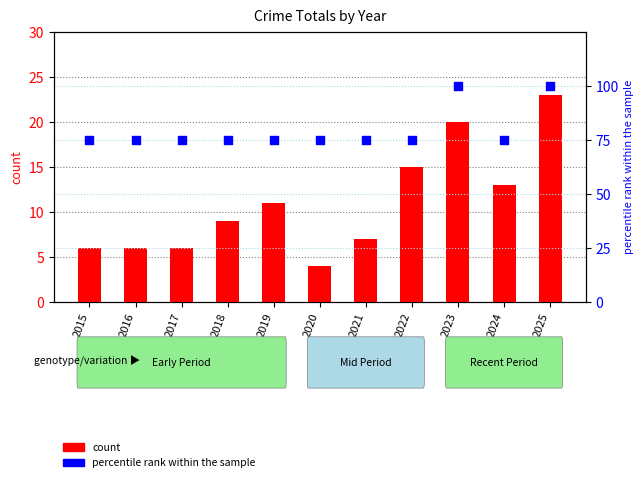

Is the value of percentile rank within the sample at 2023 greater than the value of count at 2016?

Yes